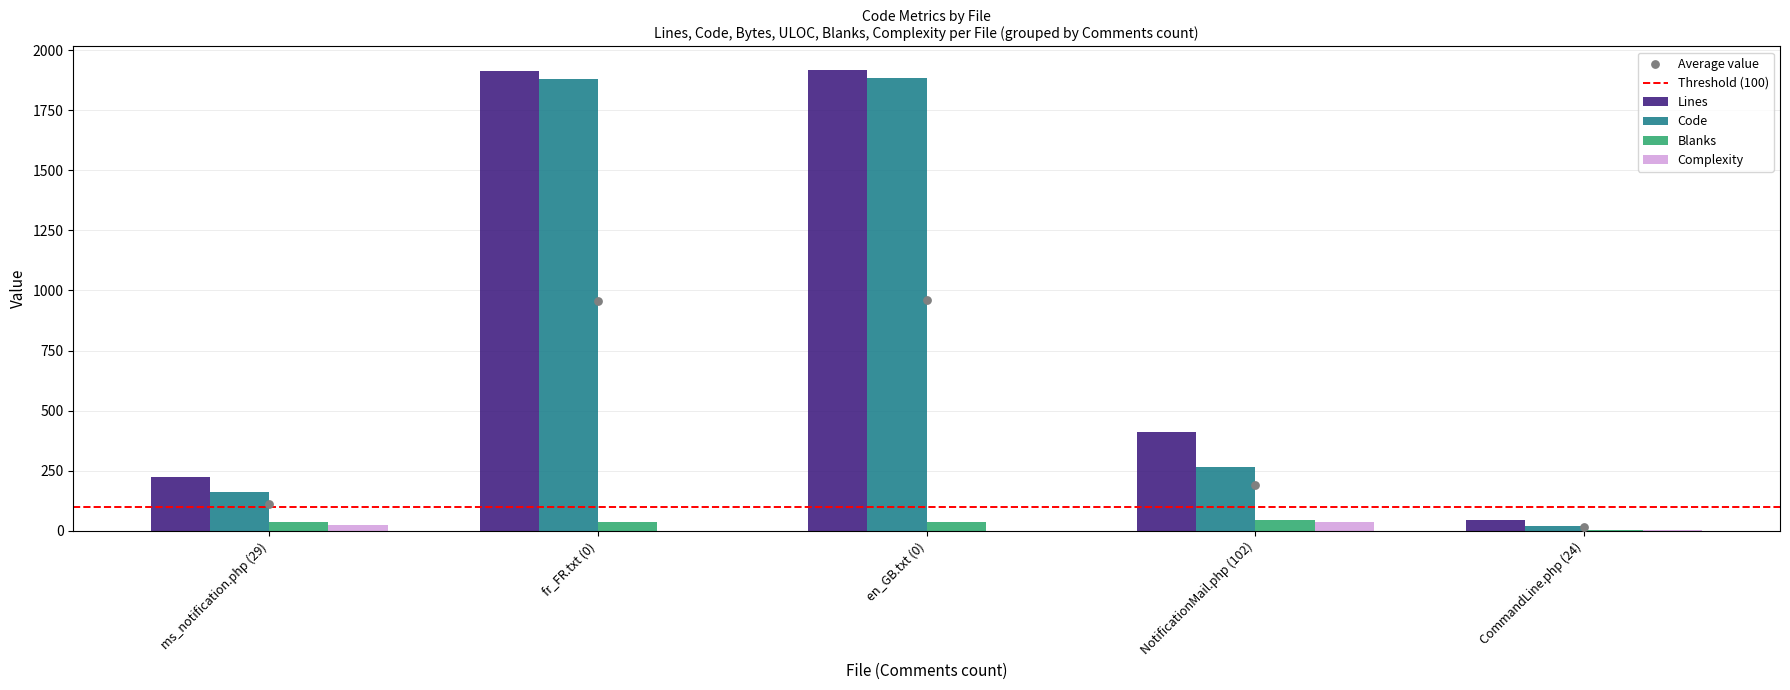

Which series contains the highest Y value?

Lines